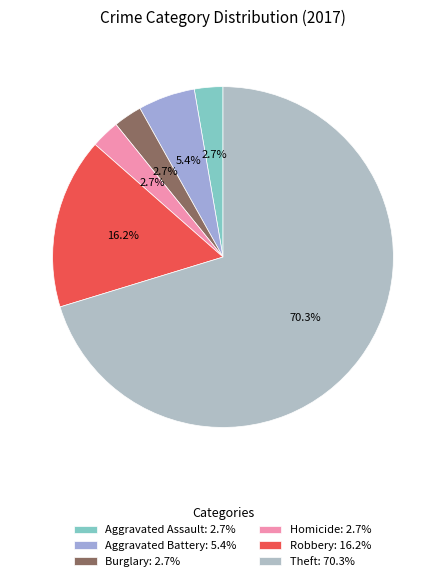

Combined, what portion of the pie is Robbery and Aggravated Assault?

18.9%